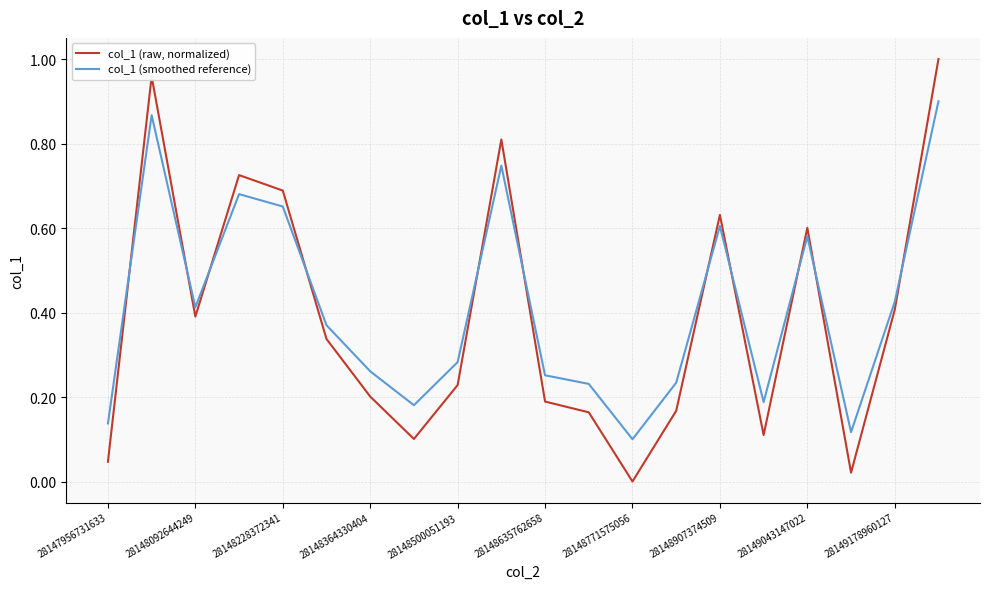

True or false: col_1 (smoothed reference) and col_1 (raw, normalized) intersect in this chart.

True